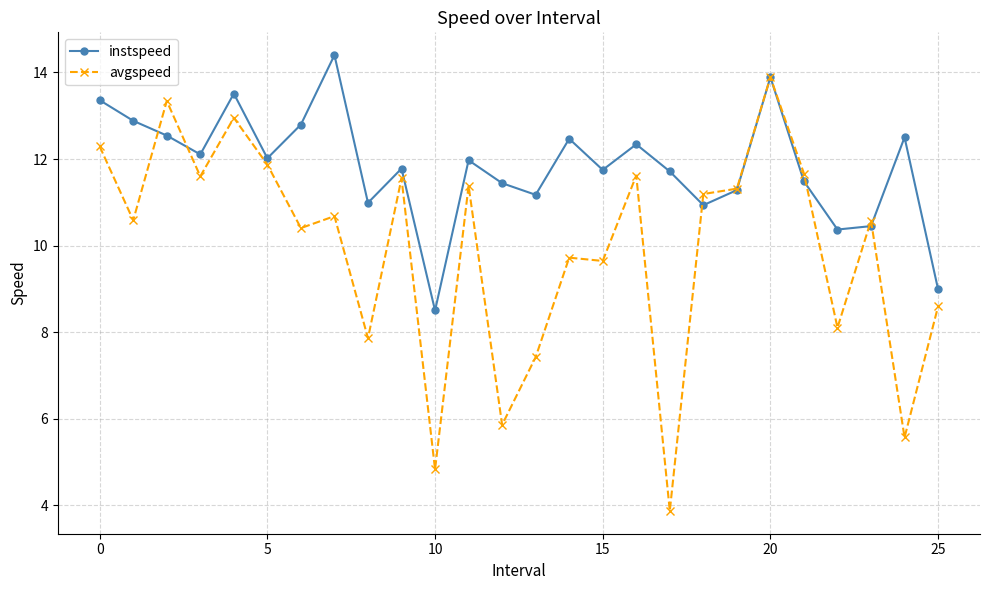

What is the value of the avgspeed point at the 2nd from the left?

10.6